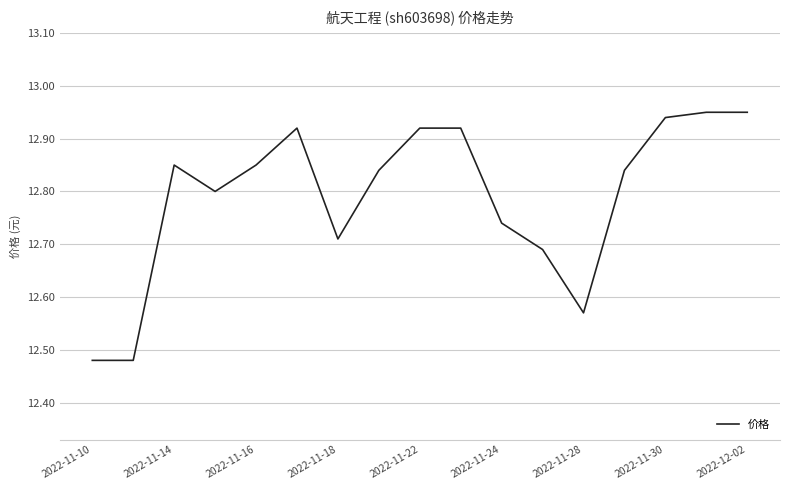

Reading left to right, what are all the values shown in this chart?

12.5	12.5	12.8	12.8	12.8	12.9	12.7	12.8	12.9	12.9	12.7	12.7	12.6	12.8	12.9	12.9	12.9